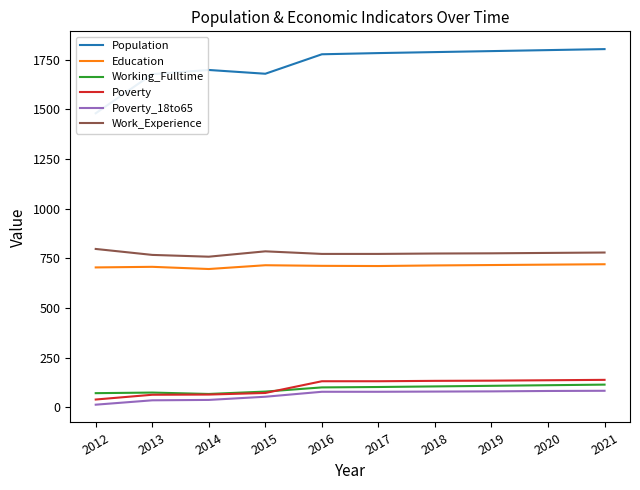

How many data points in Education are less than 715?

5